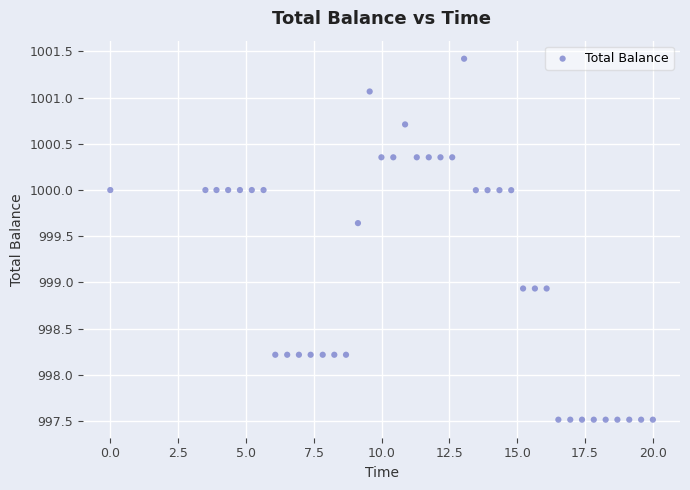

What is the range of Y values (max minus min)?

3.9